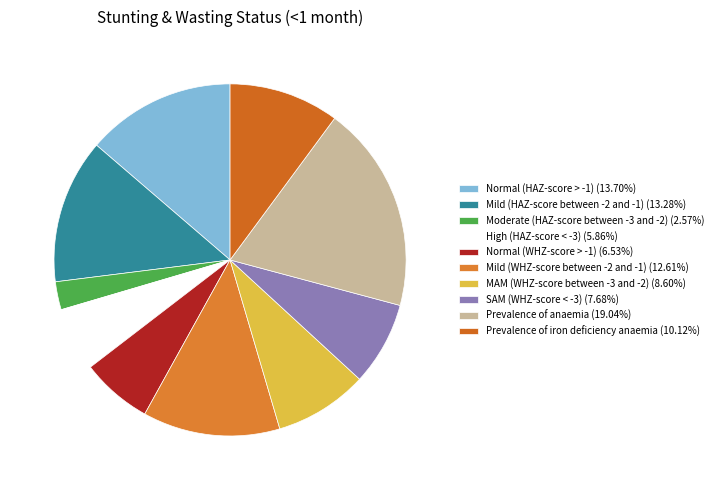

Is High (HAZ-score < -3) the majority of the pie?

No